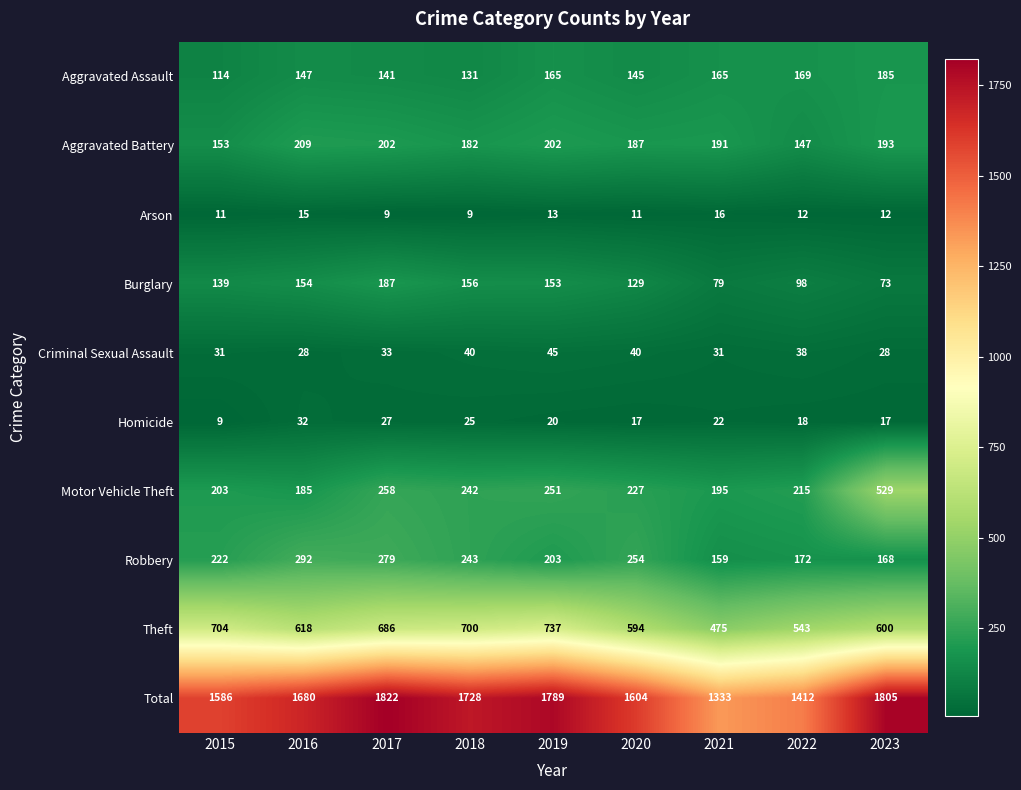

The Aggravated Battery series shows 153 at 2015. True or false?

True